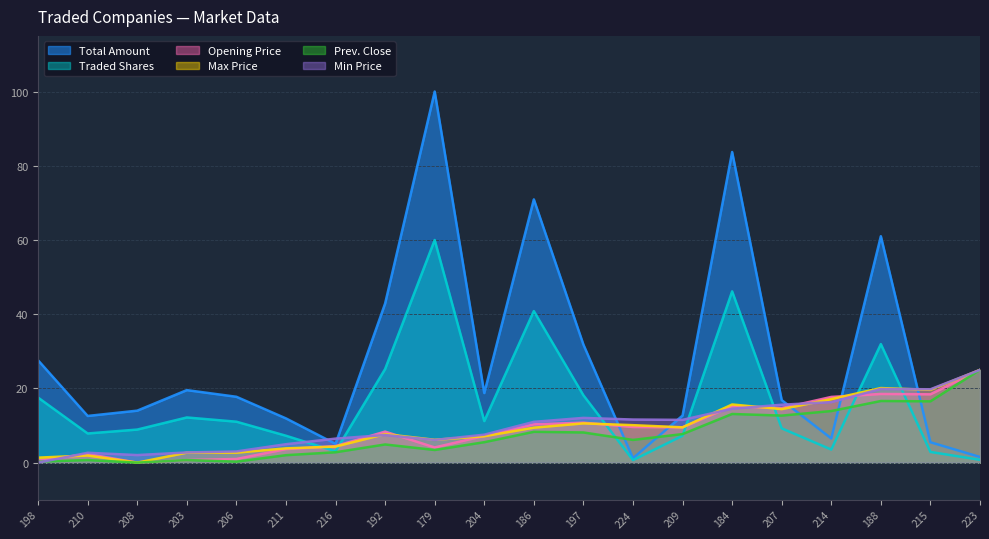

What is the greatest value displayed?

100.0